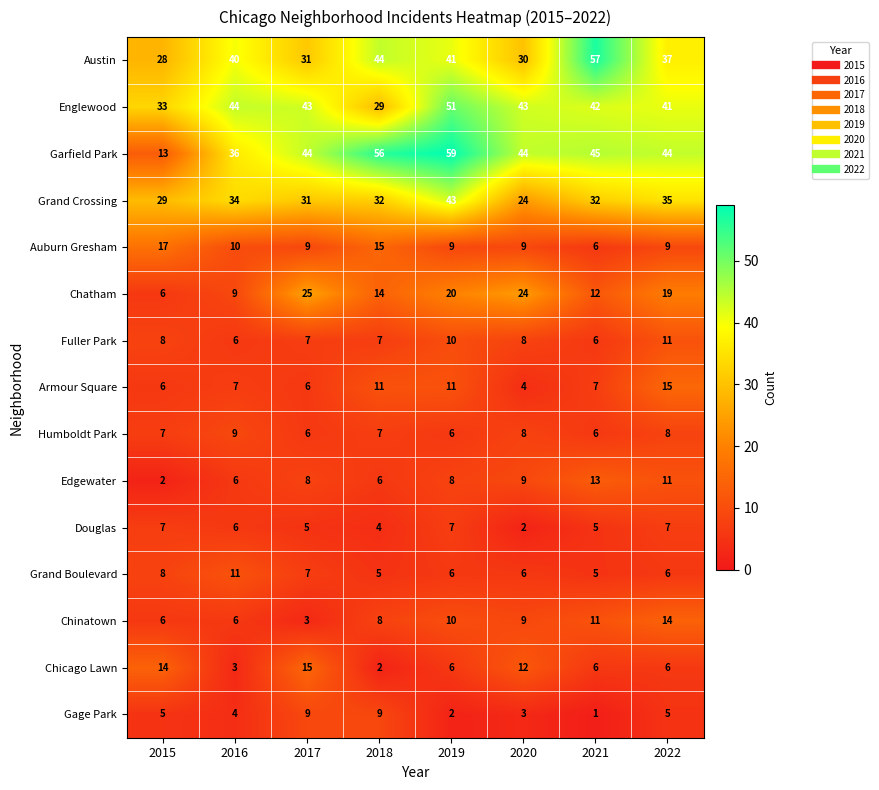

At which label does Chinatown first exceed 9?

2019